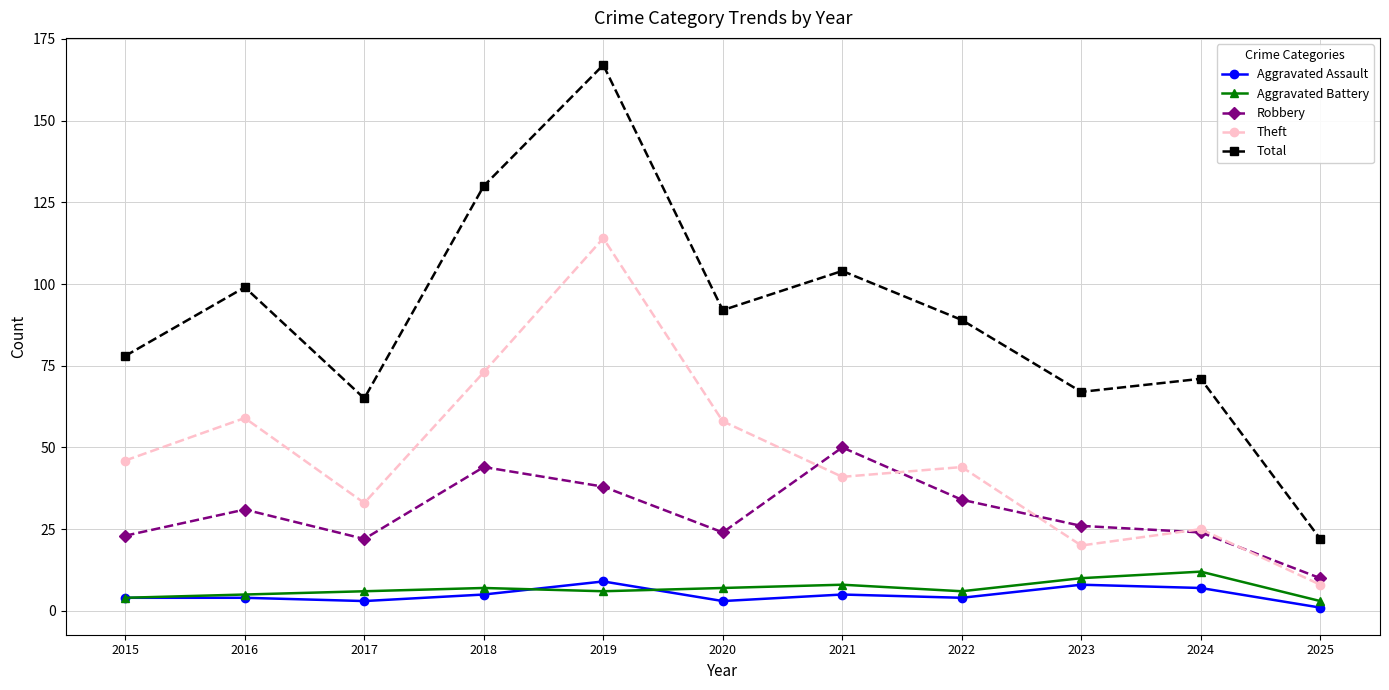

The Theft series shows 41 at 2021. True or false?

True